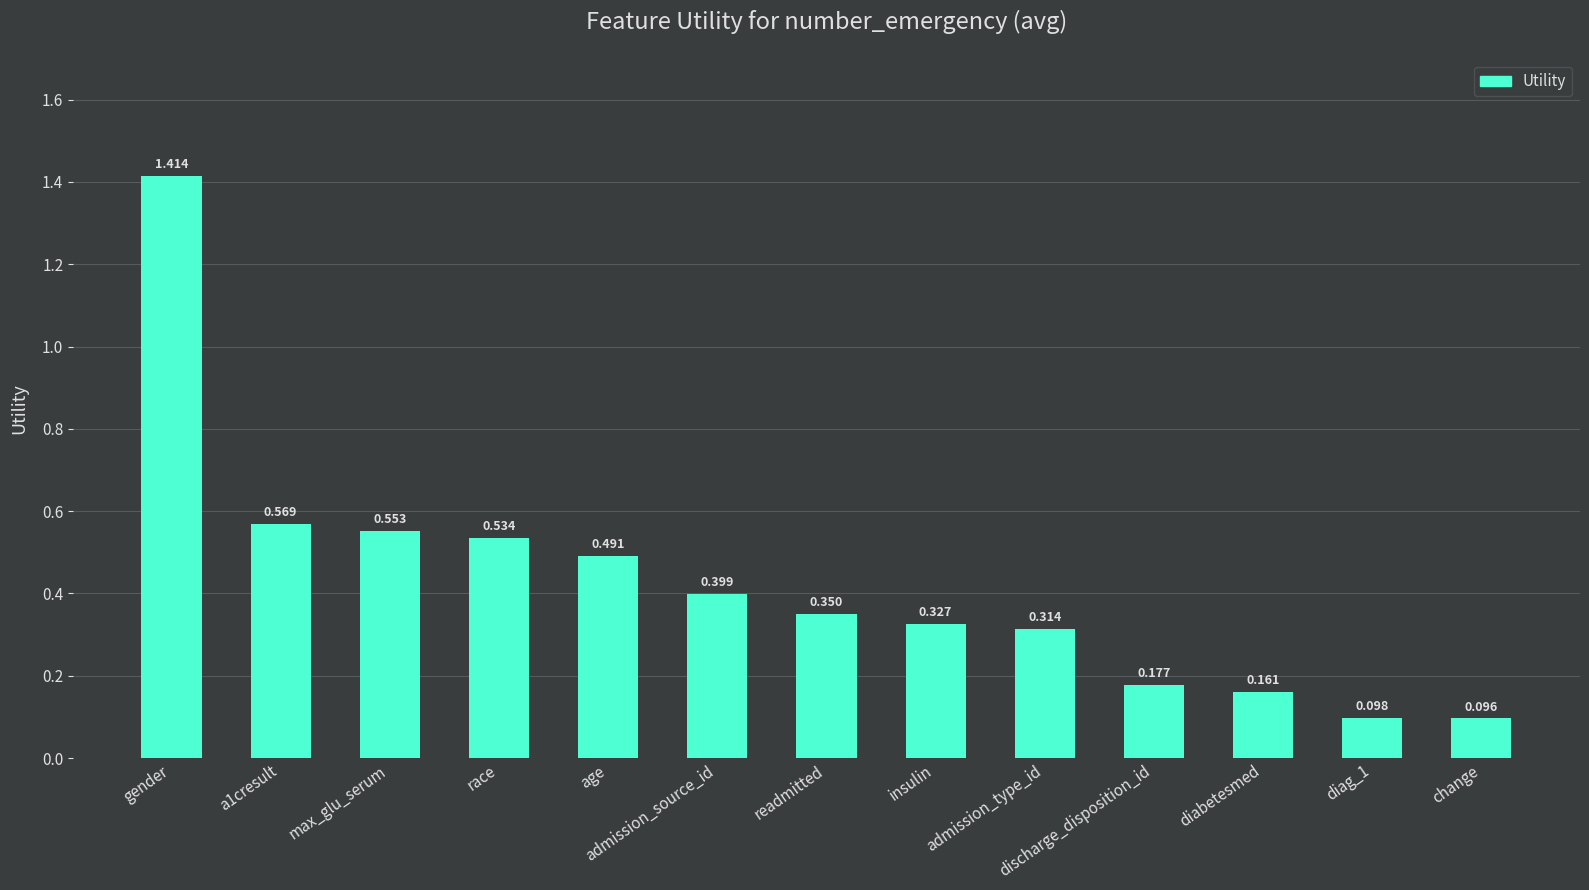

What is the label of the 5th bar from the right?

admission_type_id